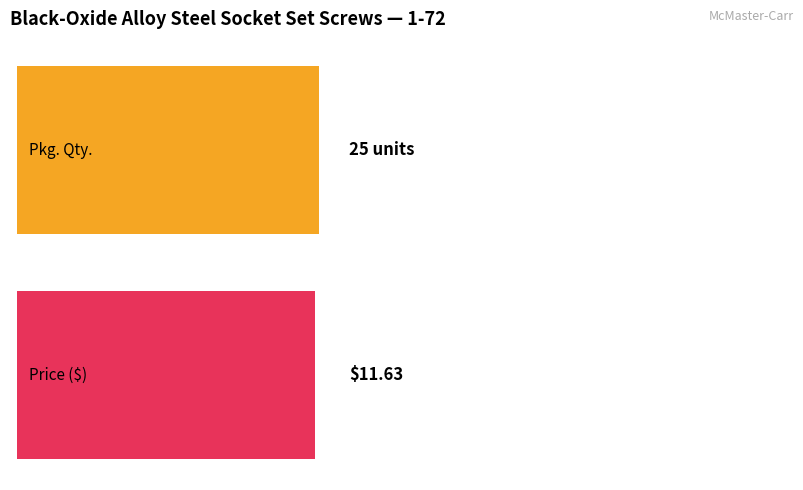

What are all the series names shown in the legend?

Pkg. Qty., Price